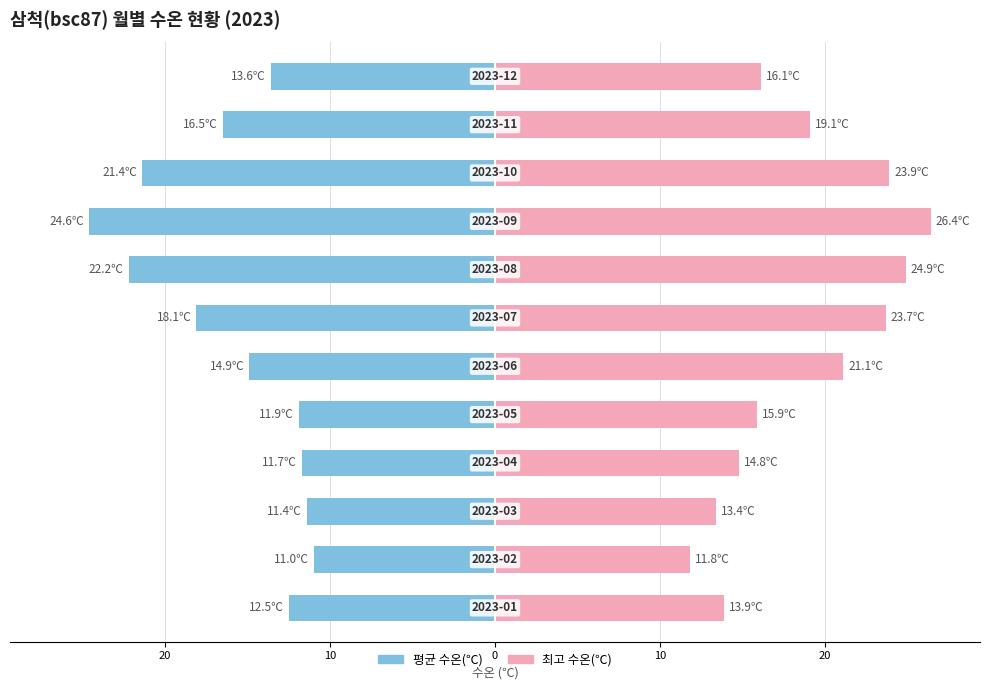

How many bars are there in total?

24